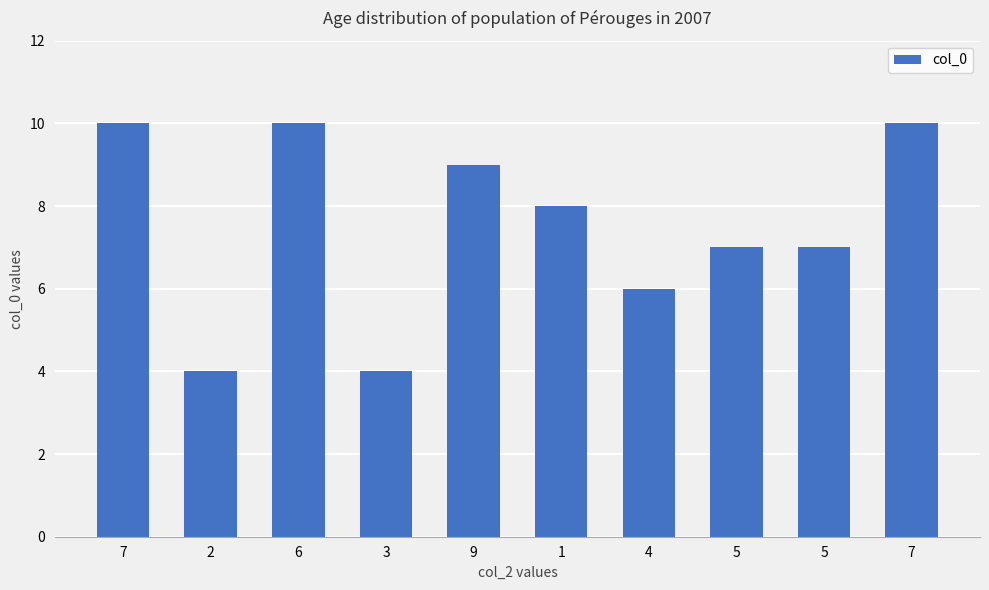

Count the number of data series in this chart.

1